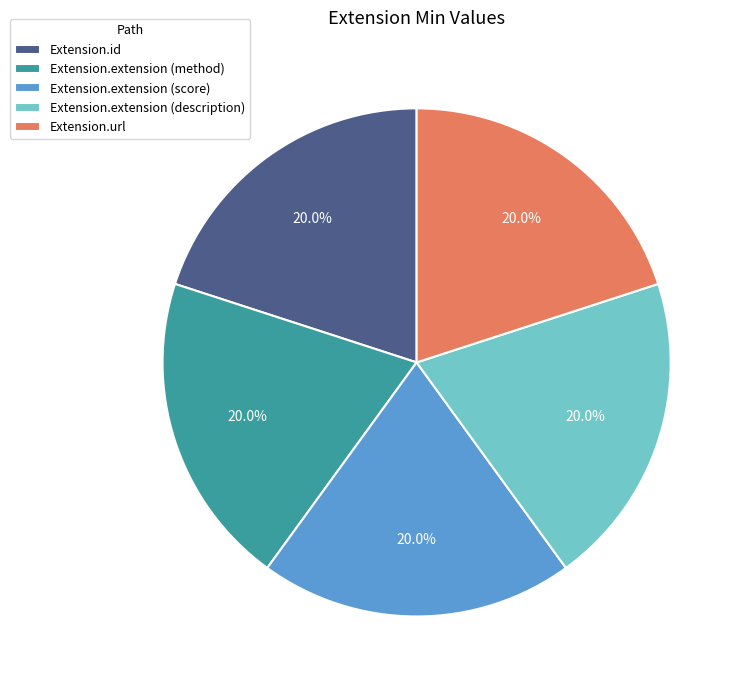

Count the number of slices in the pie.

5